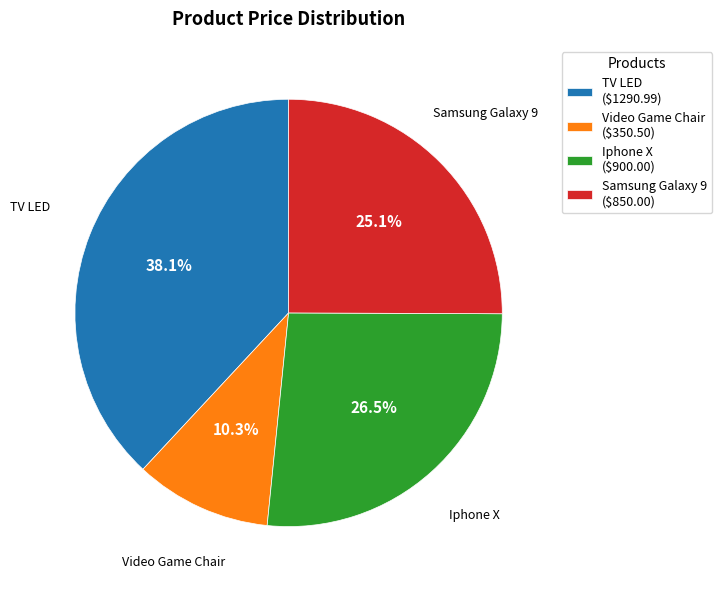

To the nearest percent, what portion does Video Game Chair represent?

10%